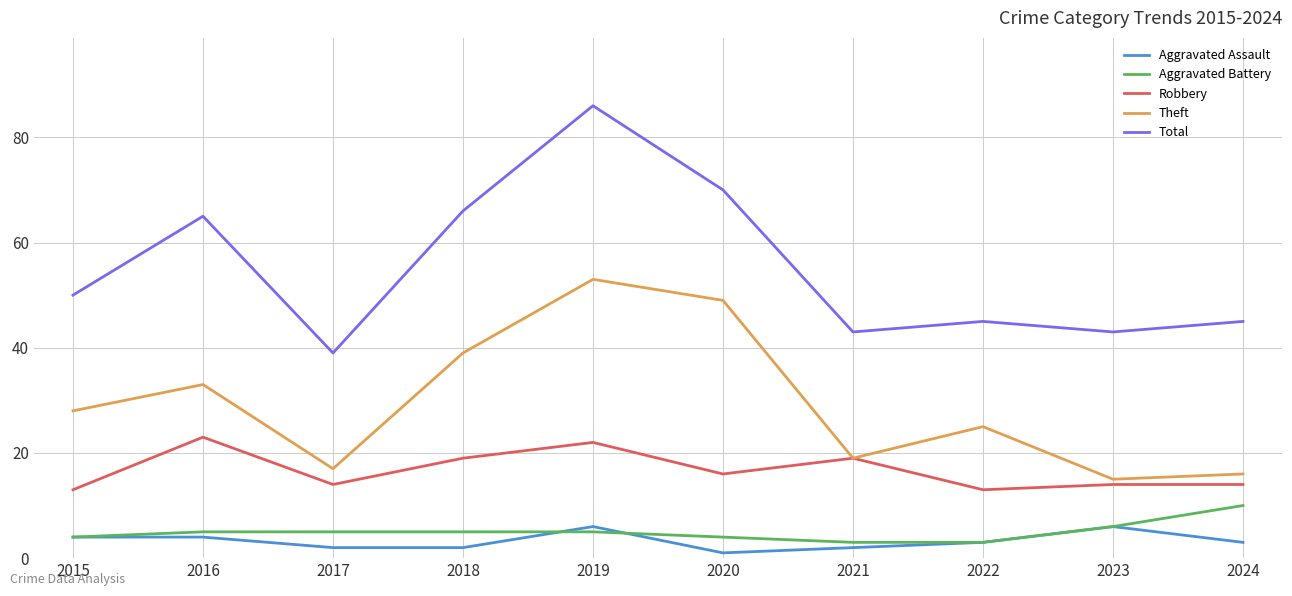

Is the value of Theft at 2017 greater than the value of Aggravated Assault at 2020?

Yes